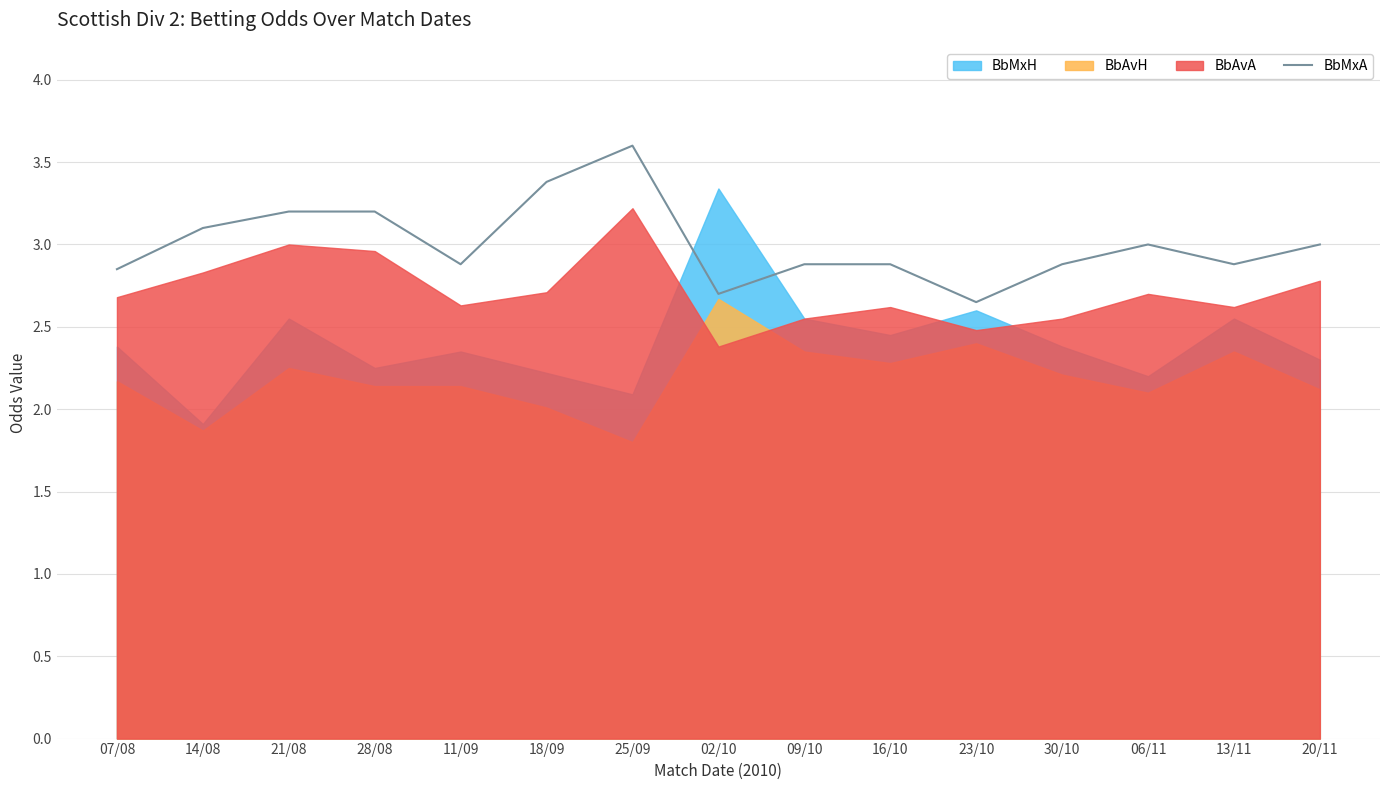

Which category has the highest value across all series?

25/09